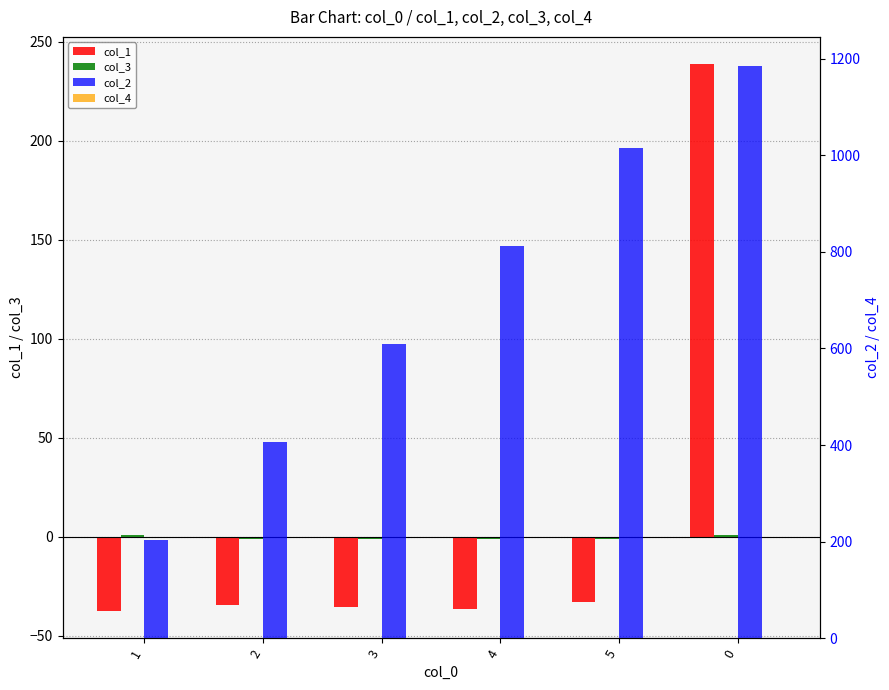

What are all the series names shown in the legend?

col_1, col_3, col_2, col_4